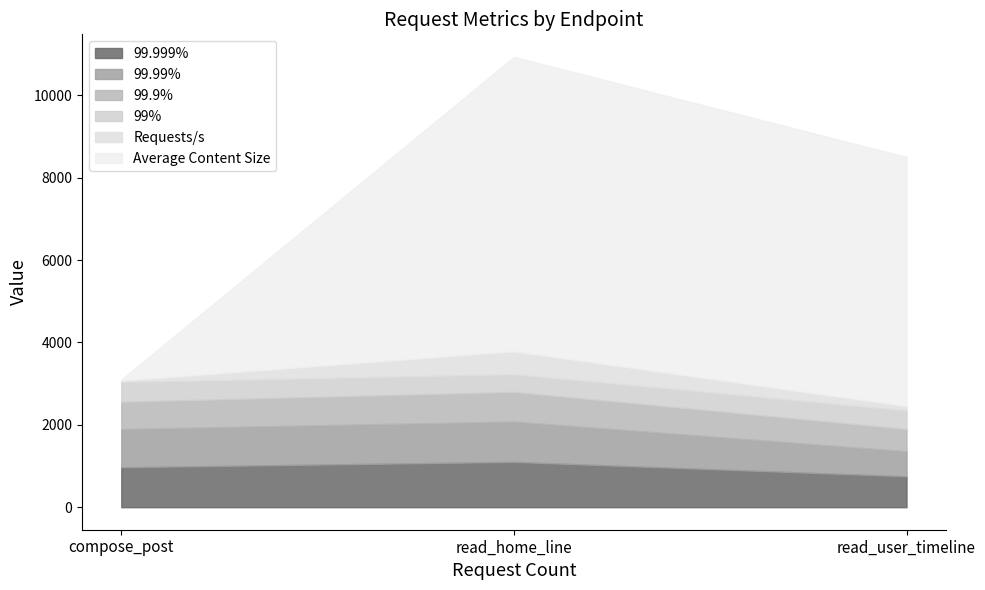

At which label is 99% closest to 455?

read_user_timeline